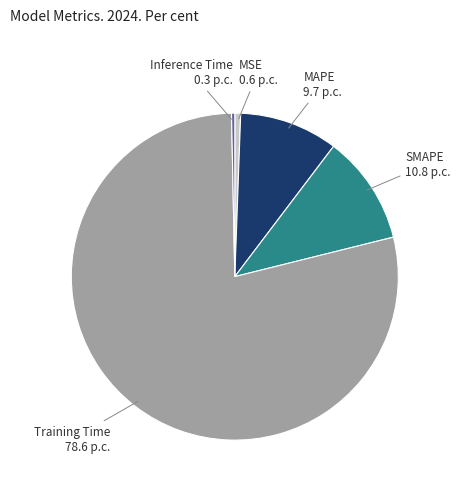

The Inference Time slice represents 0% of the pie. True or false?

True